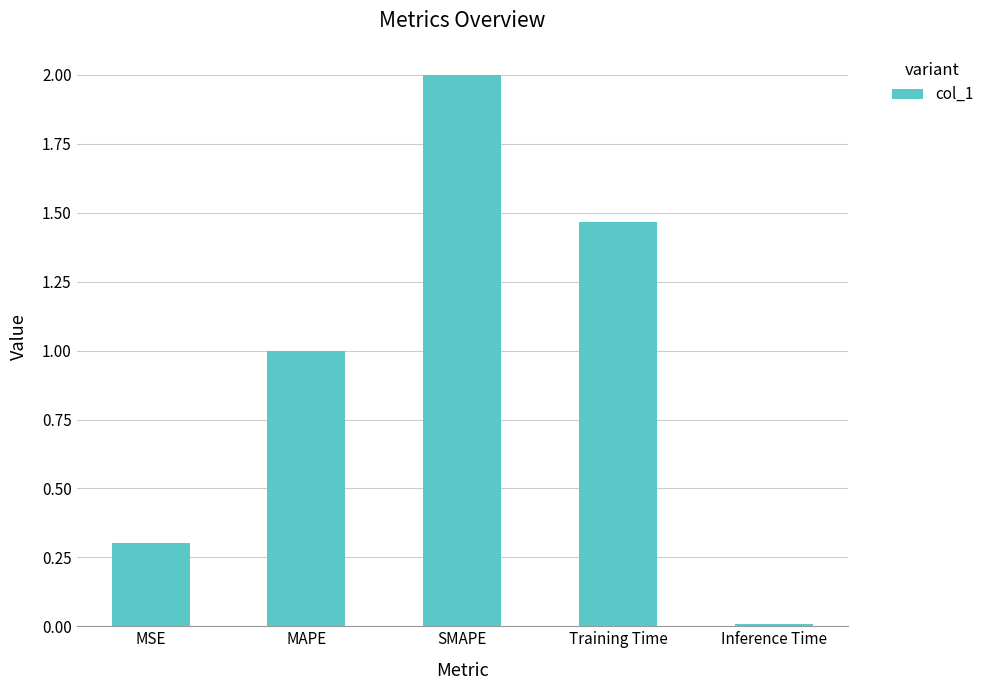

List the labels in order of value, largest first.

SMAPE, Training Time, MAPE, MSE, Inference Time